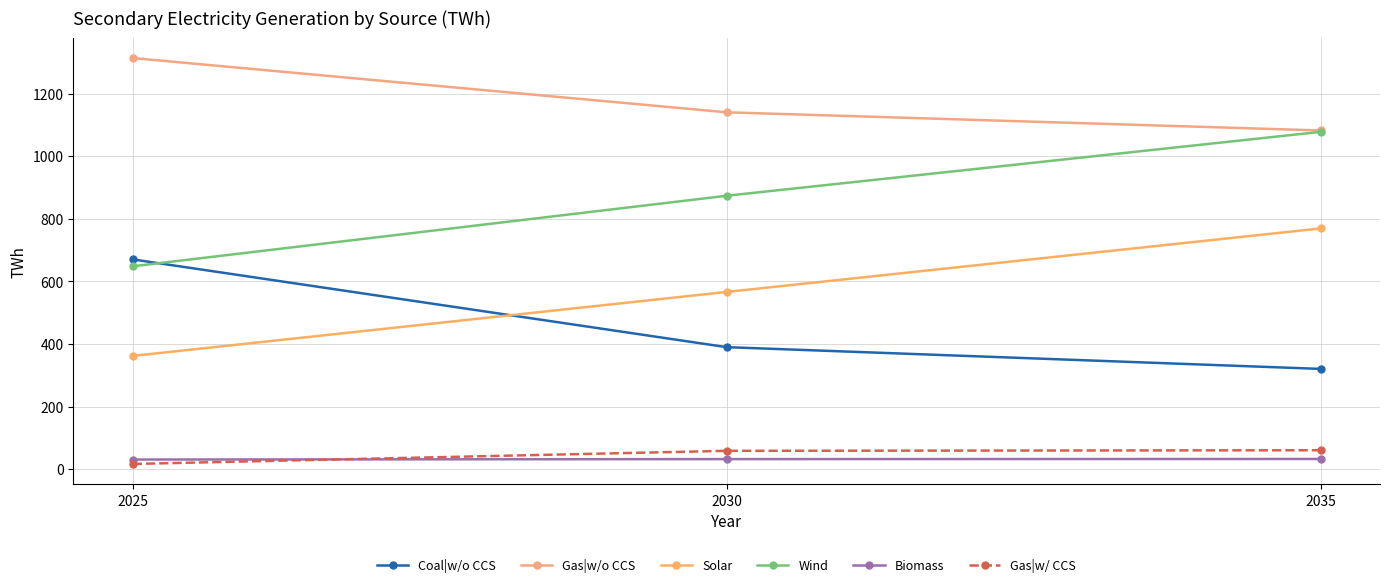

Reading left to right, what are all the values shown in this chart?

Coal|w/o CCS: 670.0	389.6	320.1
Gas|w/o CCS: 1313.3	1139.9	1081.9
Solar: 361.6	566.0	768.9
Wind: 648.0	873.3	1077.5
Biomass: 30.6	32.0	32.4
Gas|w/ CCS: 16.5	58.4	60.3